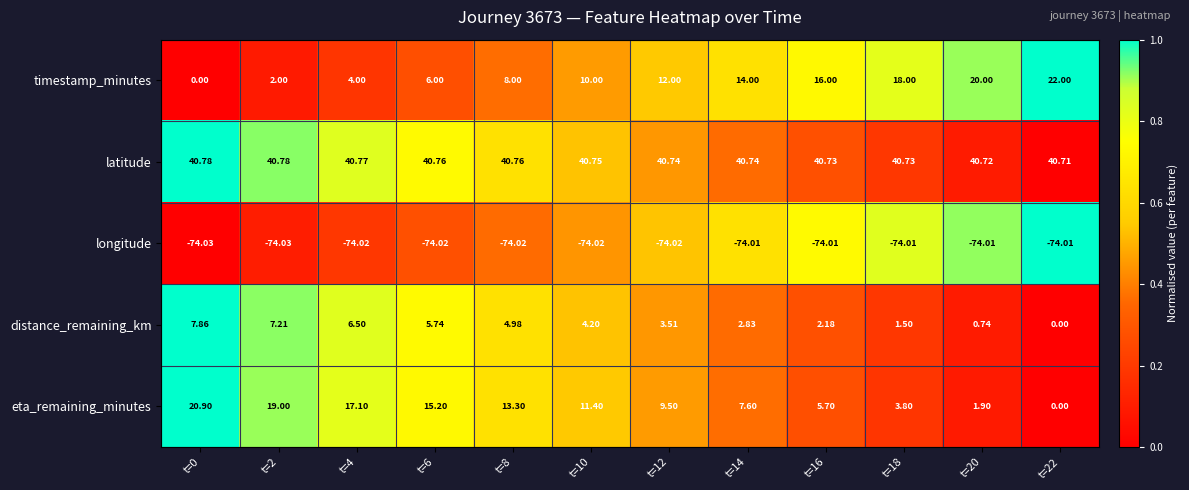

Which series has the widest spread of values?

timestamp_minutes